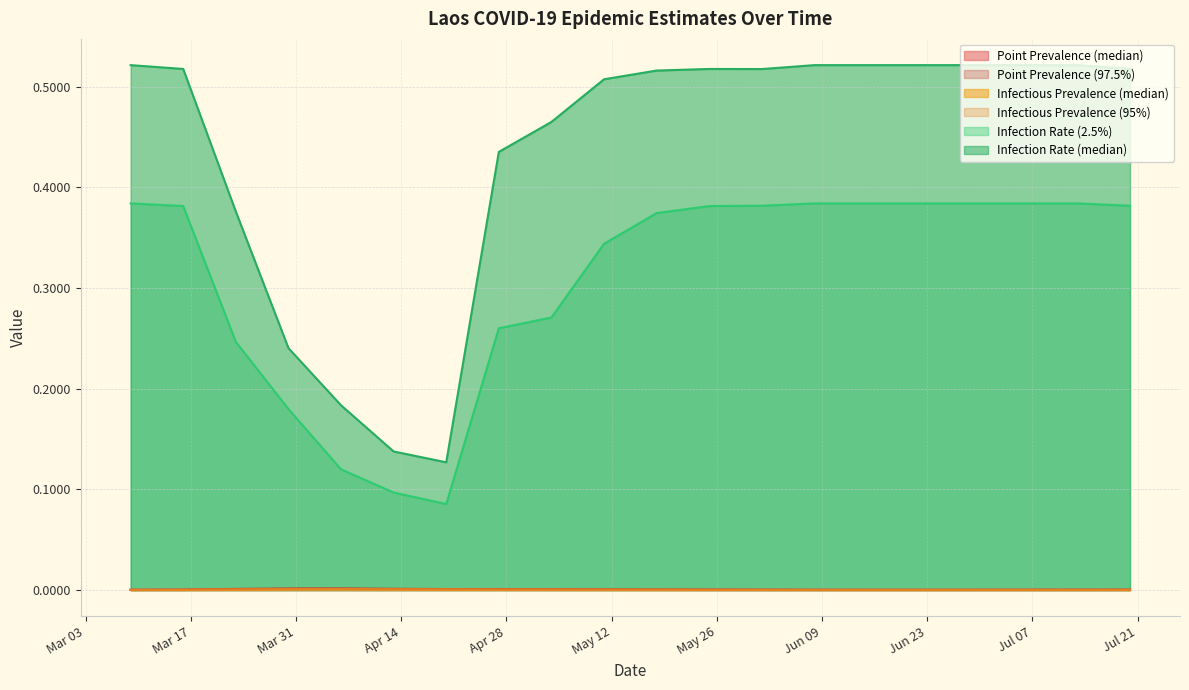

How many lines are shown in the chart?

6